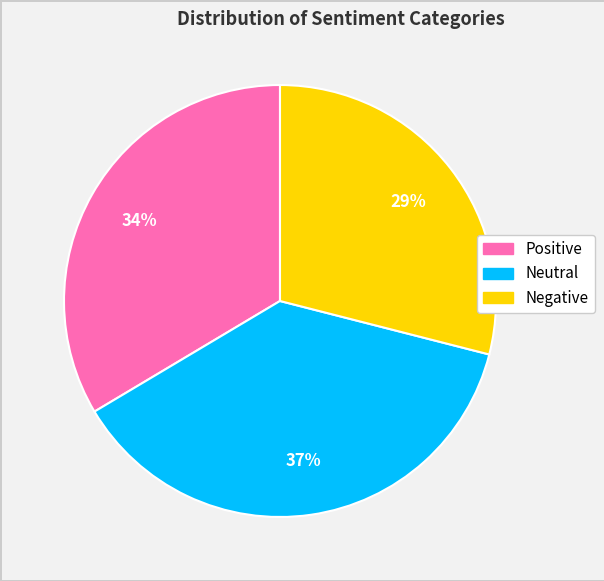

Combined, do Positive and Neutral account for over 50%?

Yes